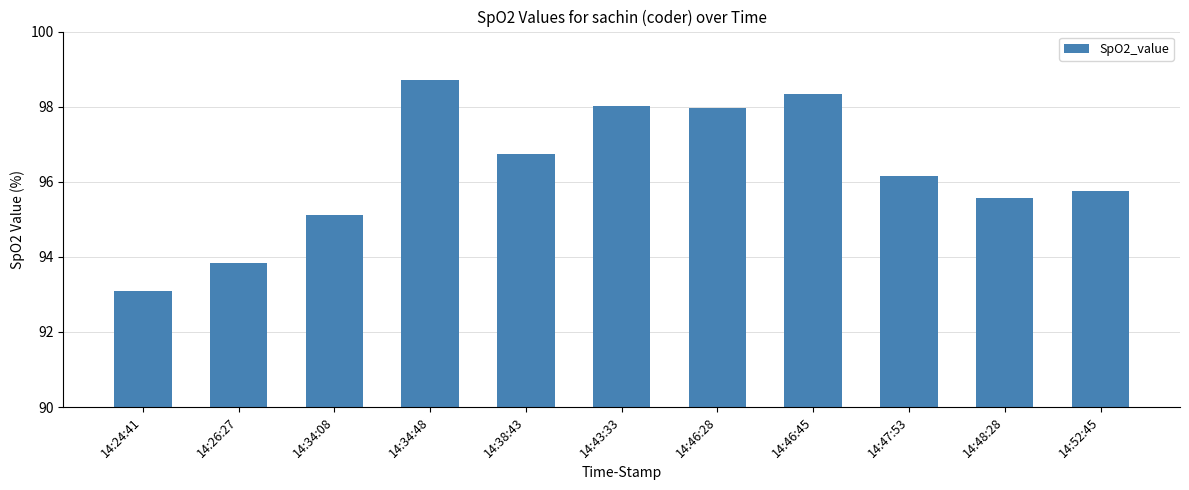

What is the value of the 8th bar from the left?

98.3